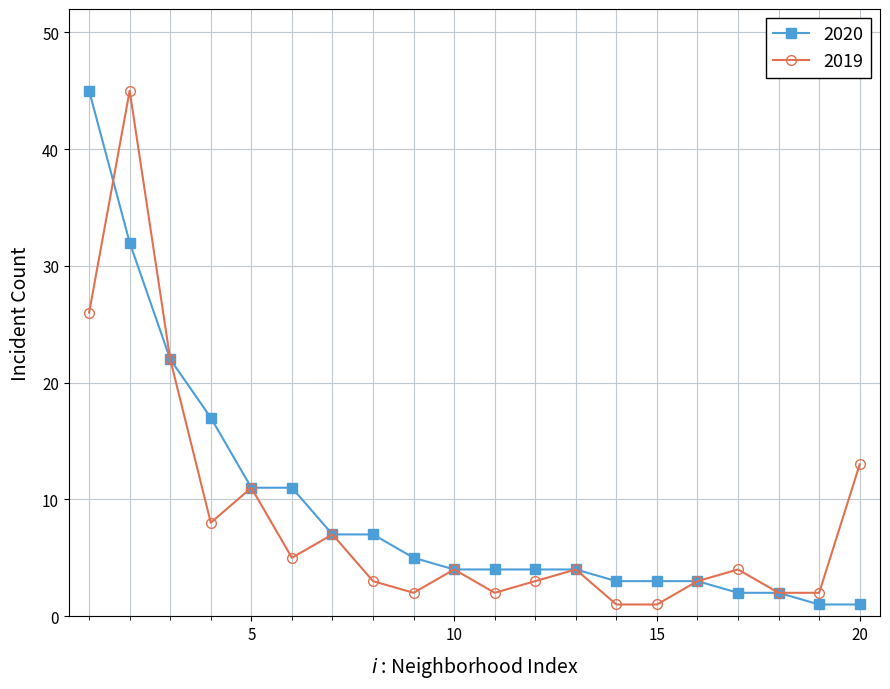

True or false: 2019 has more than 1 points higher than both neighbors.

True